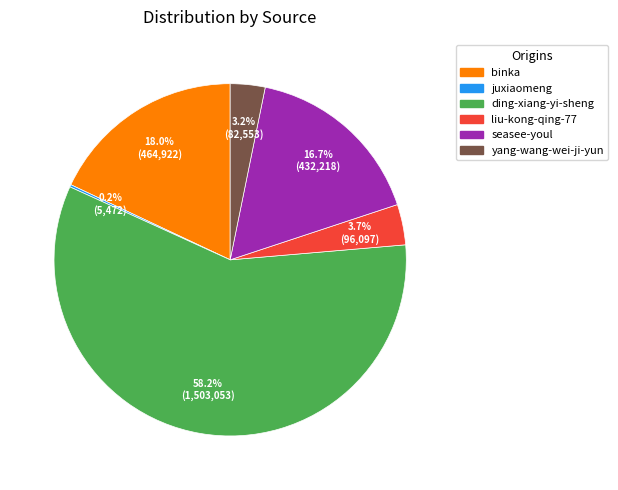

Which category has the biggest portion of the pie?

ding-xiang-yi-sheng